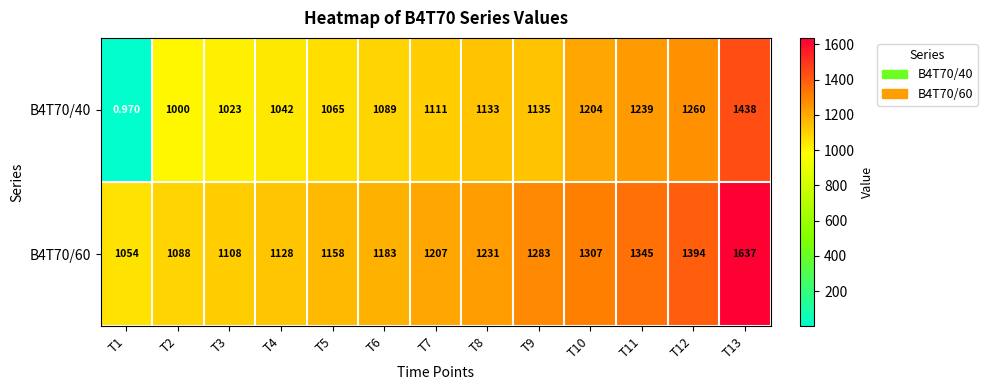

At which category is the sum across all series the highest?

T13